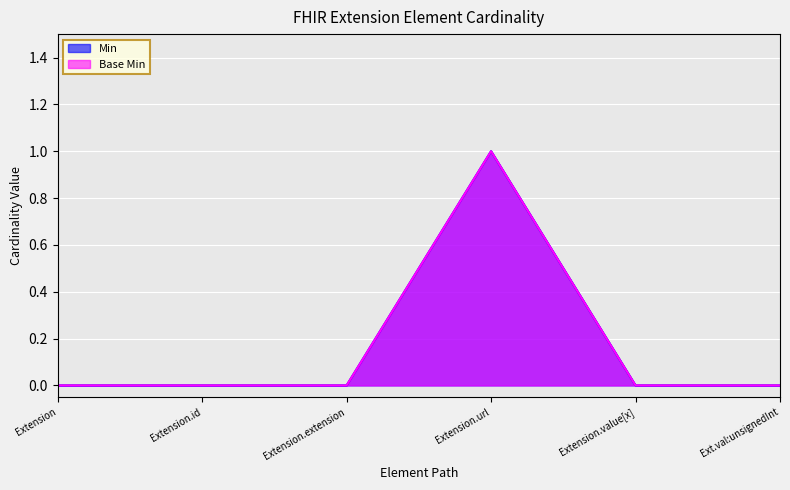

The Base Min series shows 0 at Extension.extension. True or false?

True